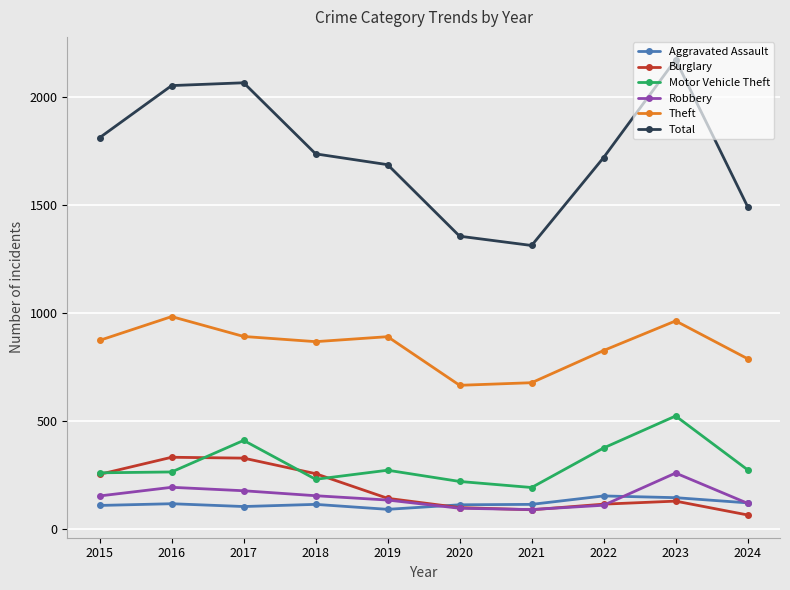

What is the value of the Burglary point at the 4th from the left?

257